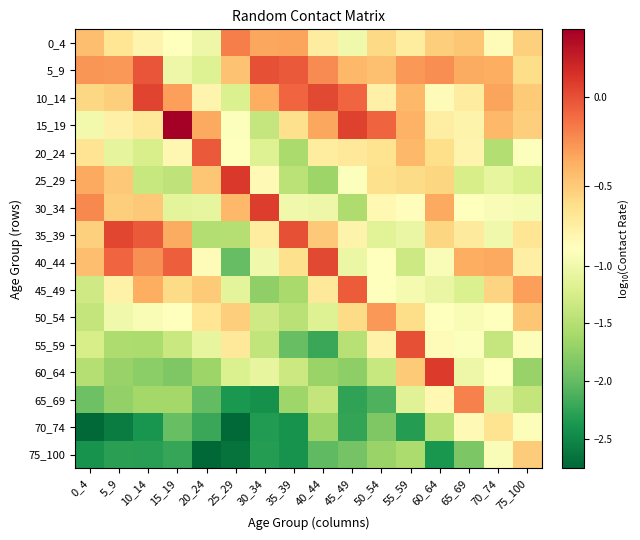

Count the number of categories in the chart.

16